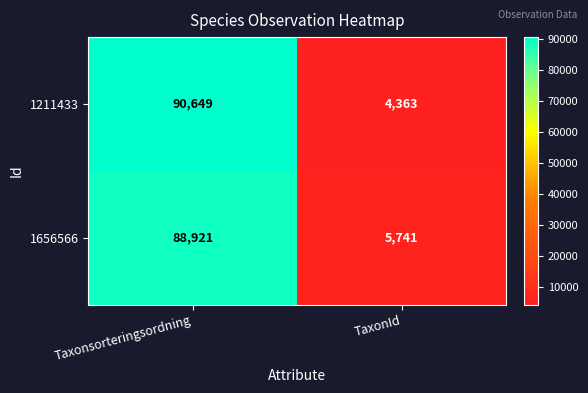

What is the difference between the highest and lowest values at TaxonId?

1378